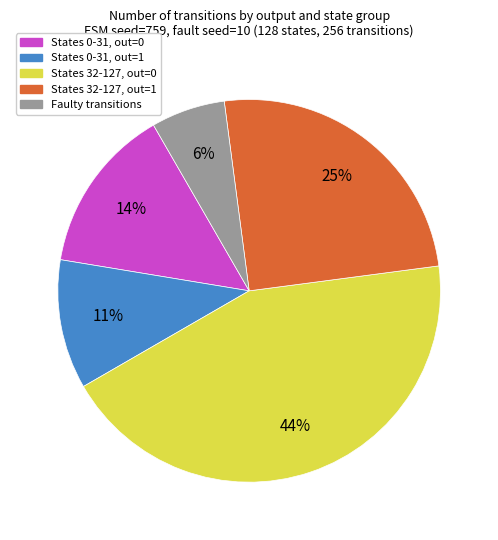

How many slices are in this pie chart?

5